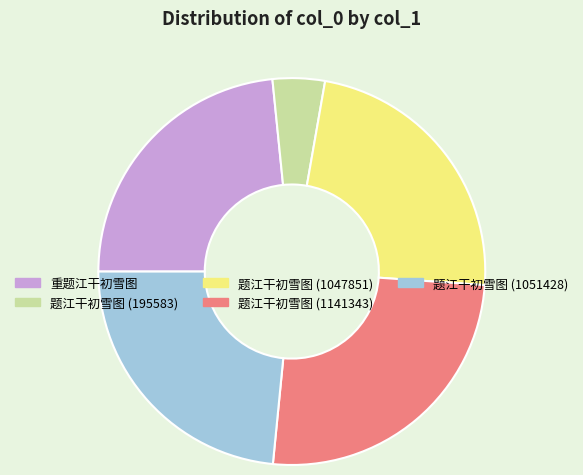

The 题江干初雪图 (195583) slice represents 4% of the pie. True or false?

True